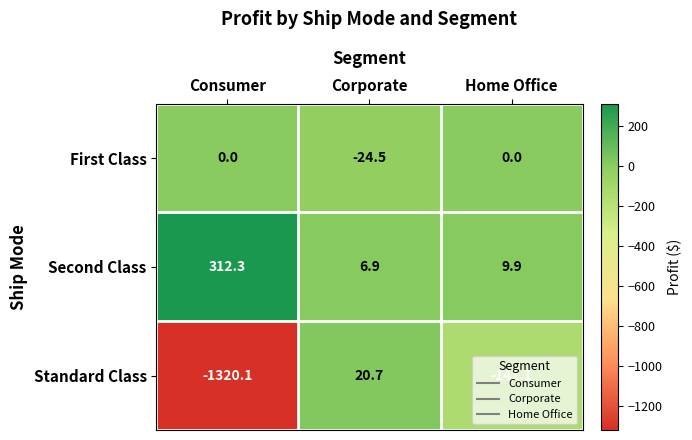

What is the spread (max minus min) of values at Corporate?

45.2